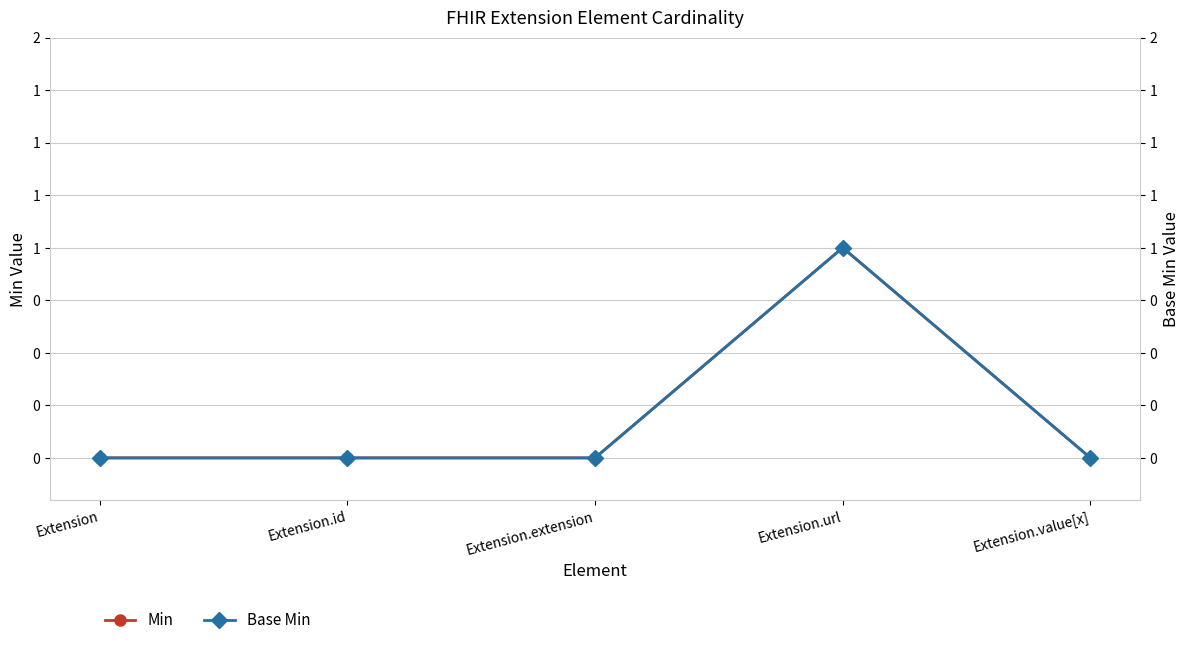

Does the chart display data point markers on the line(s)?

Yes